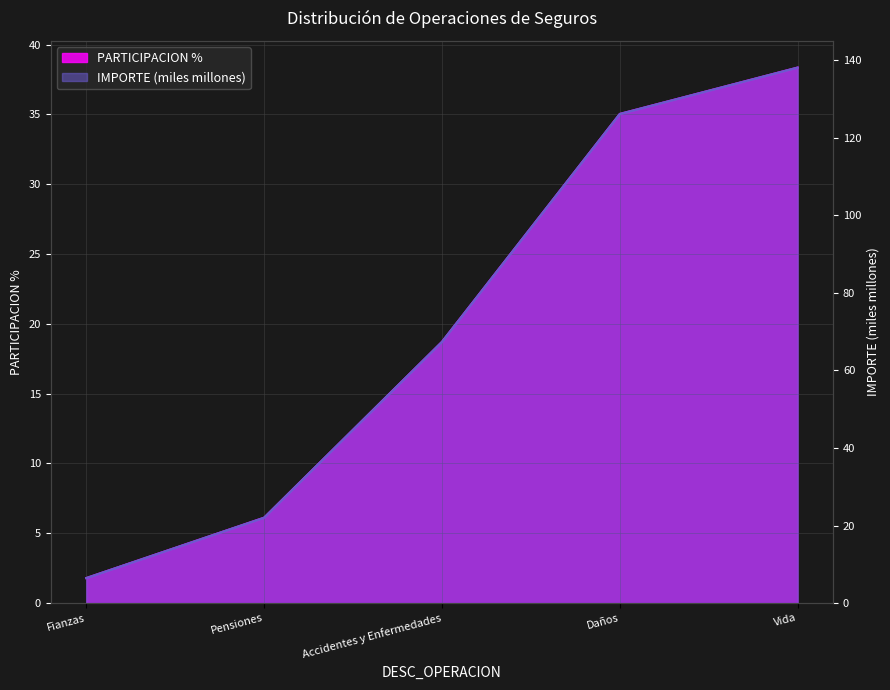

What is the total value across all series at Vida?

176.5